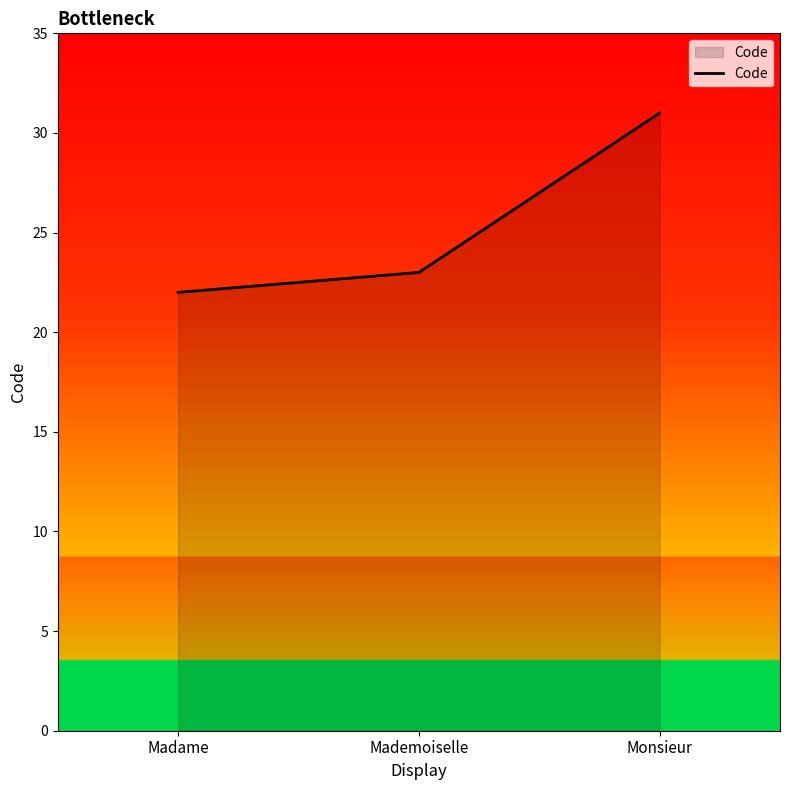

Where is the data nearest to the value 26?

Mademoiselle